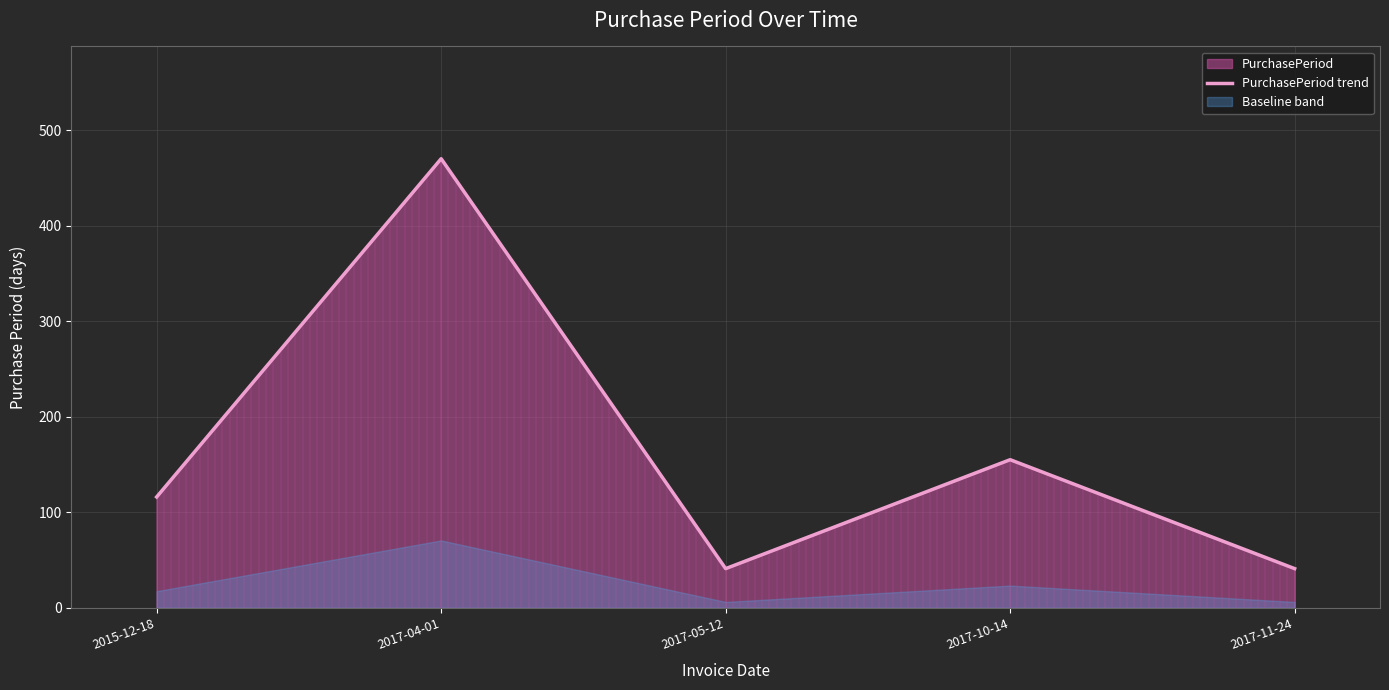

How many points are higher than both their immediate neighbors (excluding endpoints)?

2